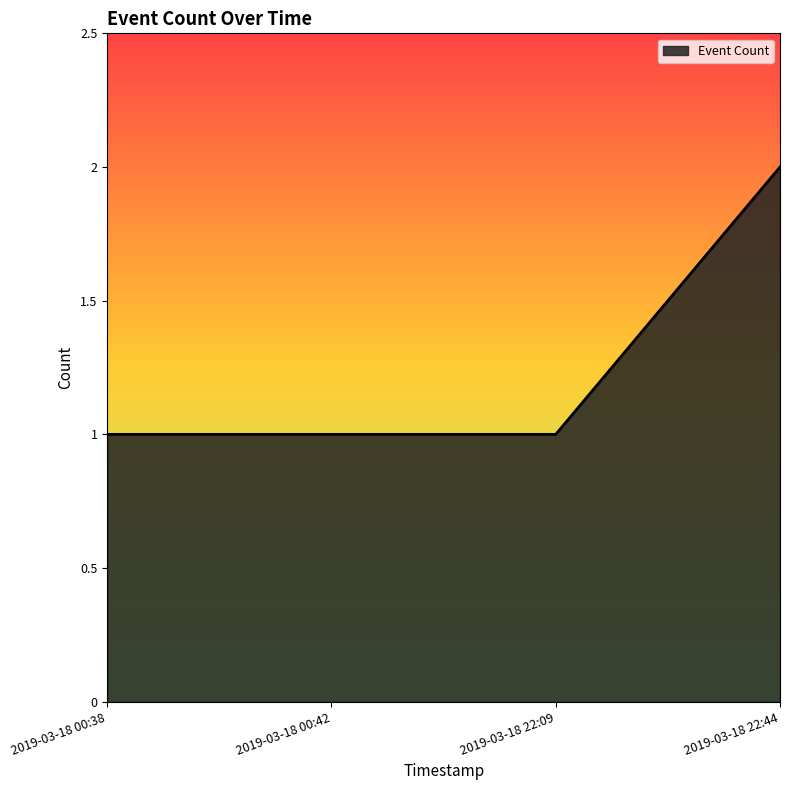

How many values are between 1 and 2?

4